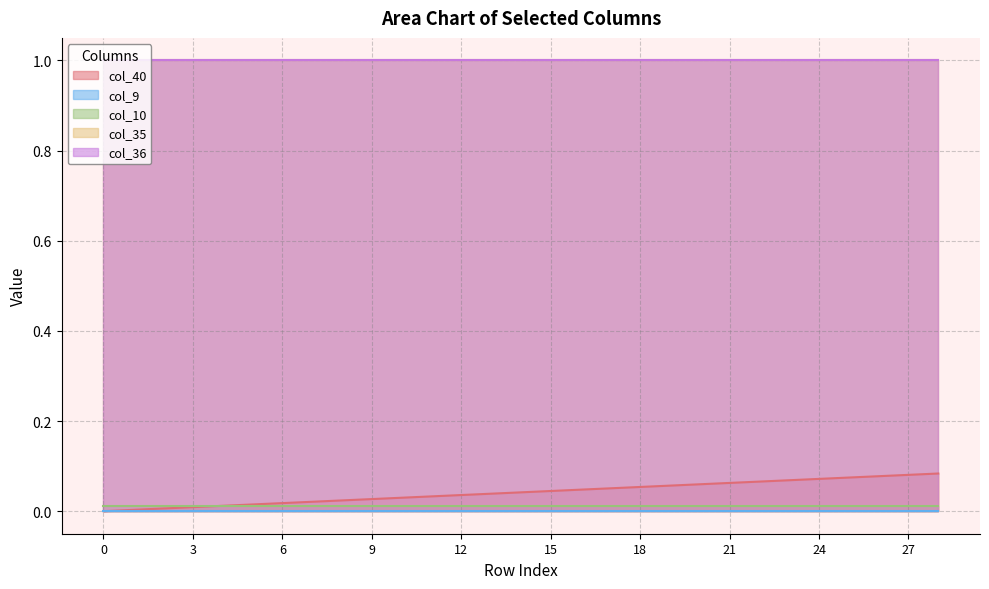

True or false: col_9 and col_40 intersect in this chart.

False